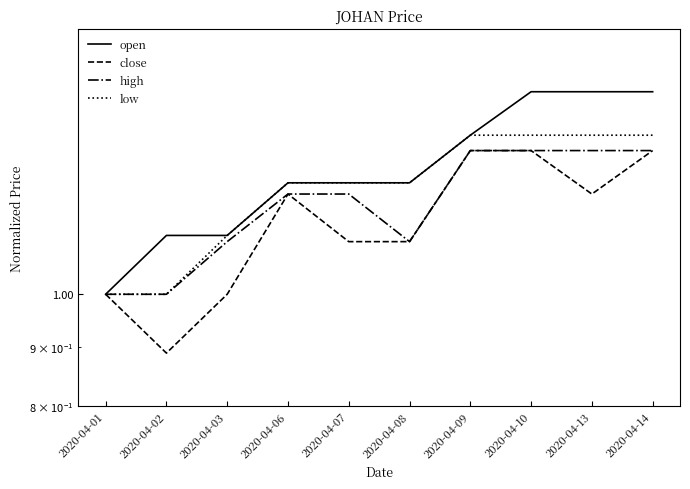

The low series shows 1.4 at 2020-04-13. True or false?

True